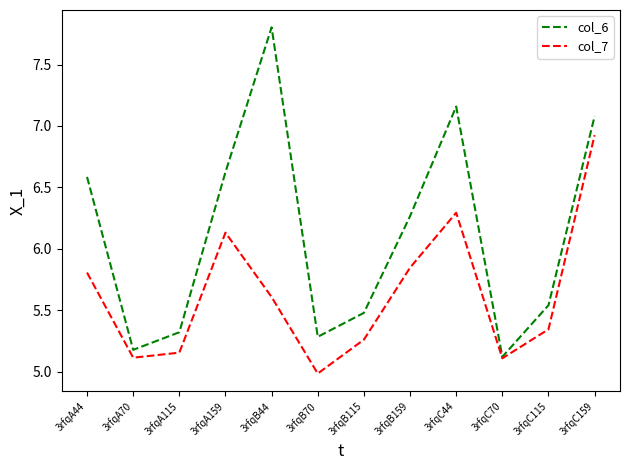

Where does the col_6 series first go above 6?

3rfqA44